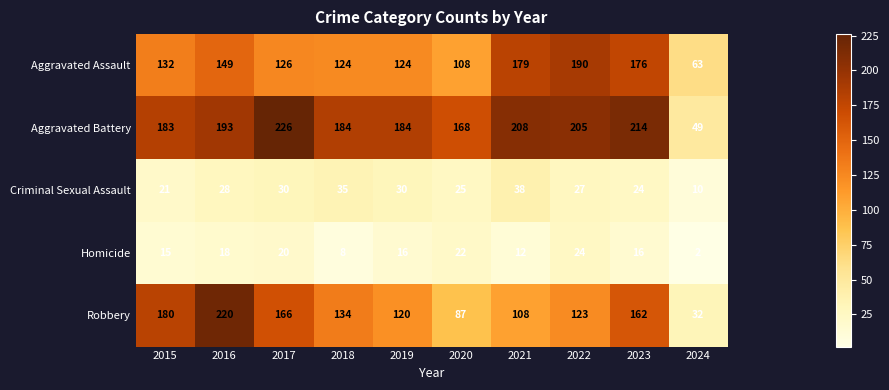

What is the total value across all series at 2015?

531